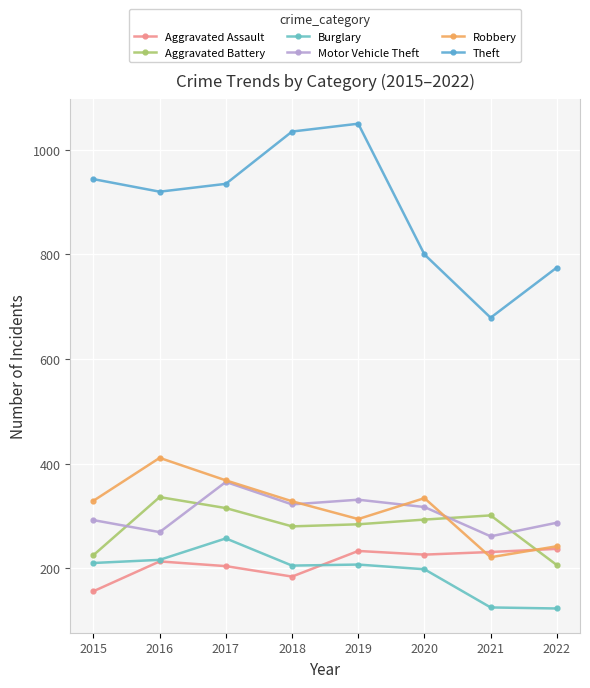

How many series are shown in this chart?

6